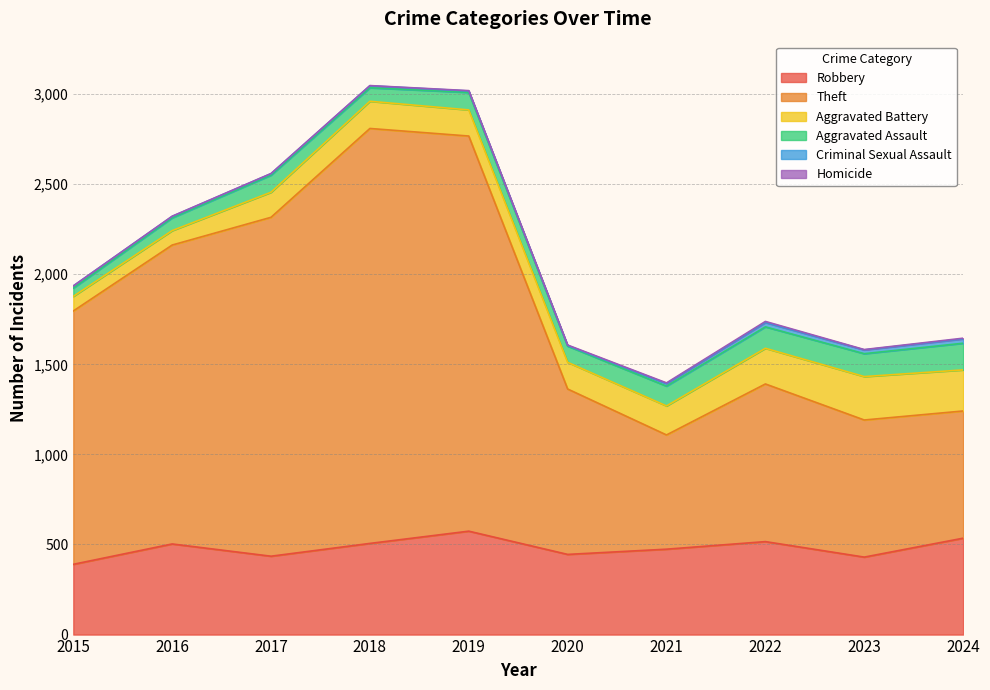

Reading right to left, list all the values displayed in this chart.

Robbery: 535	430	516	474	445	574	506	435	503	390
Theft: 706	761	875	634	918	2193	2303	1881	1659	1406
Aggravated Battery: 228	241	198	161	148	145	151	139	80	81
Aggravated Assault: 148	127	119	110	90	97	75	95	71	46
Criminal Sexual Assault: 24	21	24	14	3	8	11	8	8	12
Homicide: 4	2	6	4	3	2	1	1	1	0